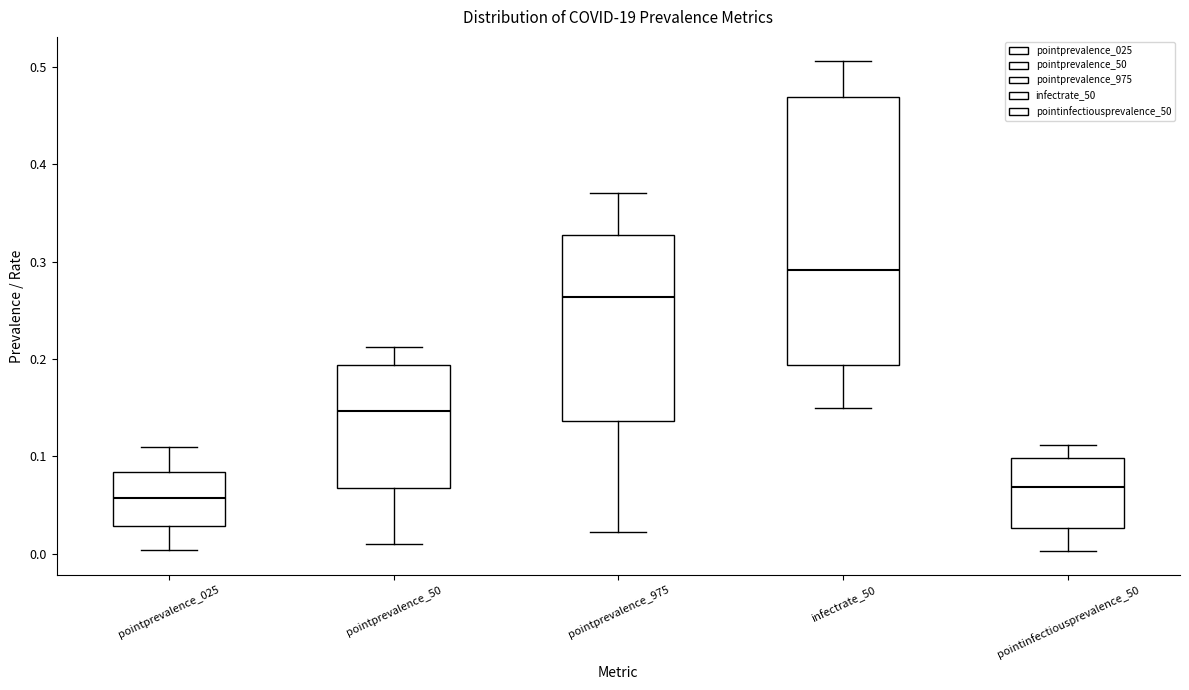

Where is the upper edge of the box for pointprevalence_975 on the y-axis? The values are not printed on the chart, so give them approximately, as read against the axis.

0.33